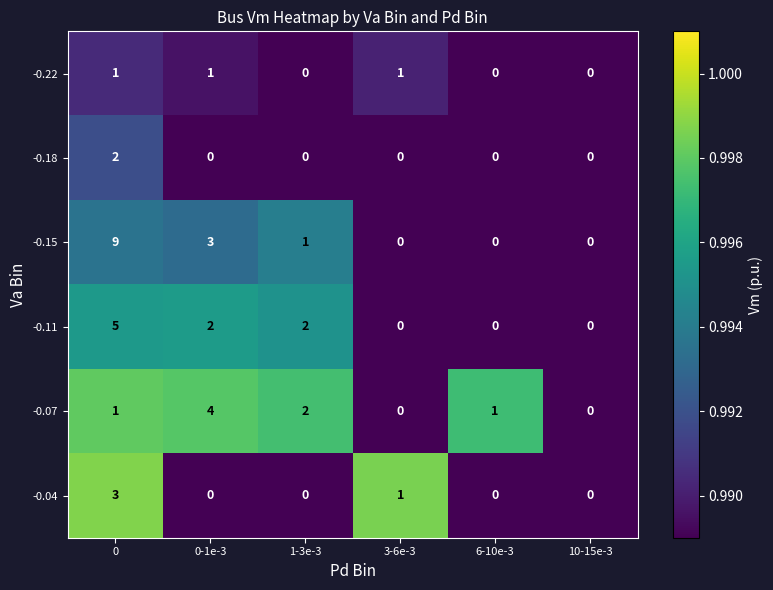

Is it true that -0.11 equals 0 at 10-15e-3?

True